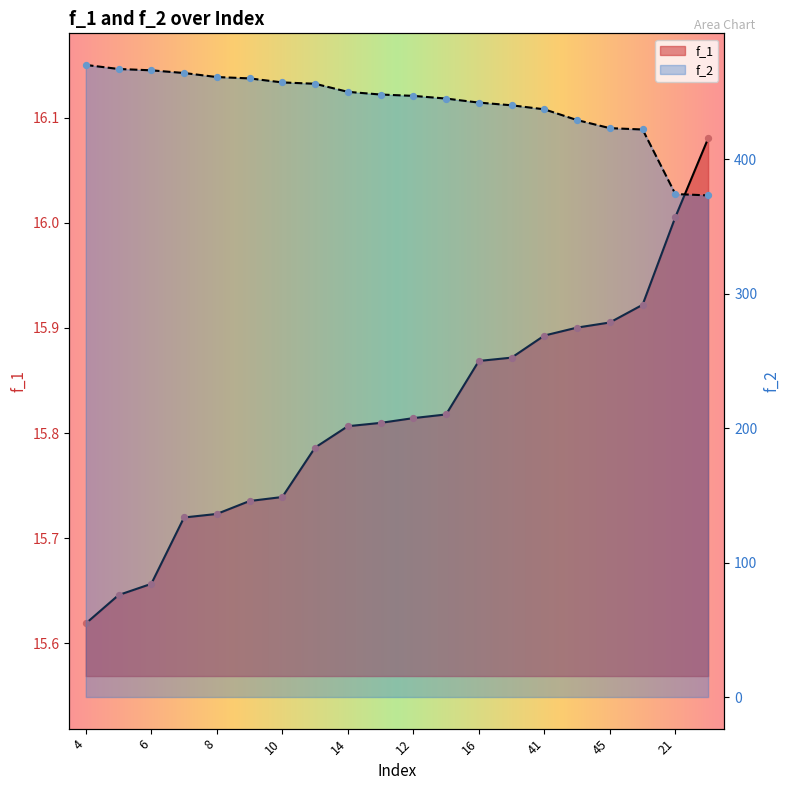

Which series has the widest spread of Y values?

f_2